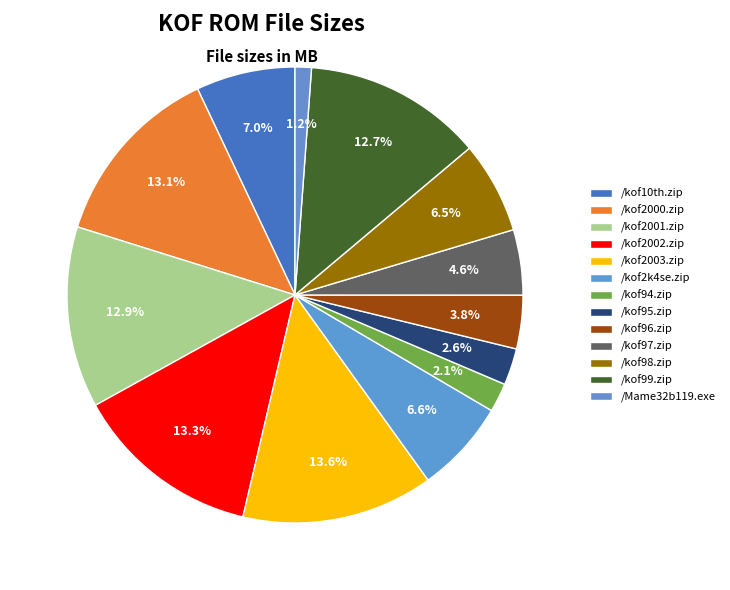

How many segments does this pie chart have?

13